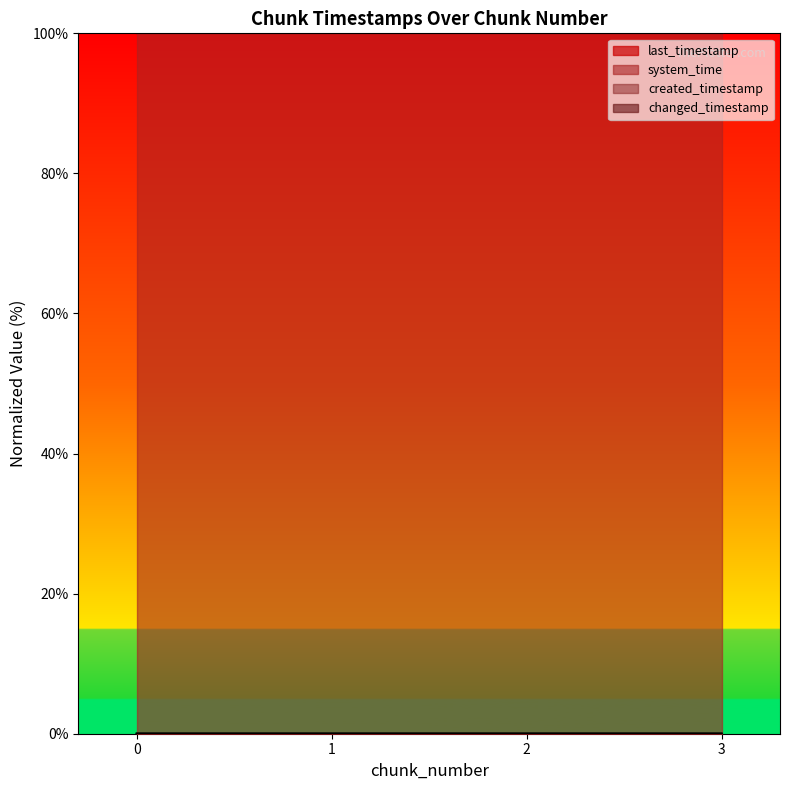

At which category is the sum across all series the highest?

3